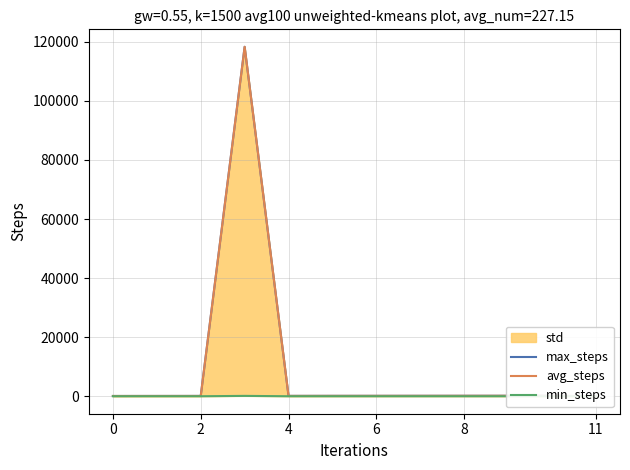

How many interior local valleys does the min_steps series have?

4